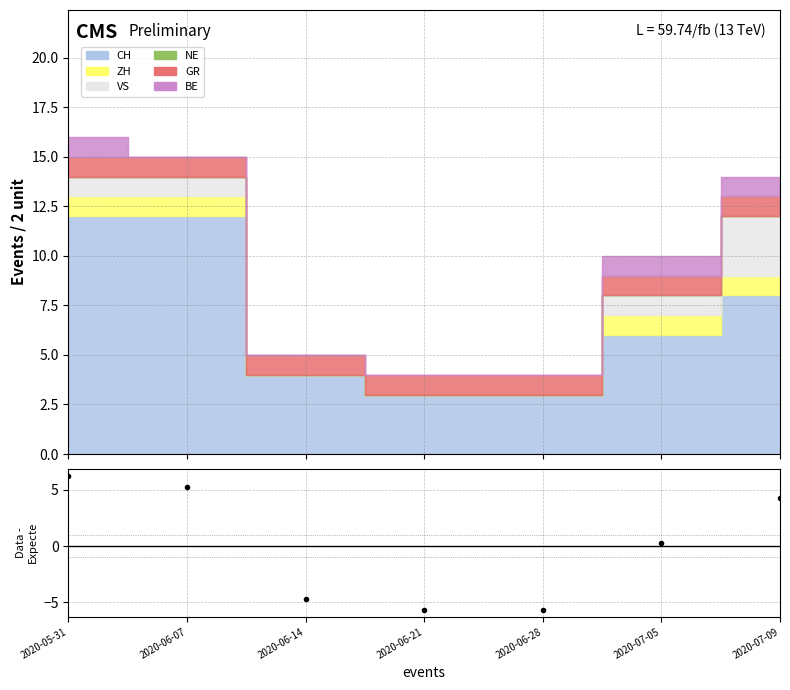

Does the chart display data point markers on the line(s)?

No